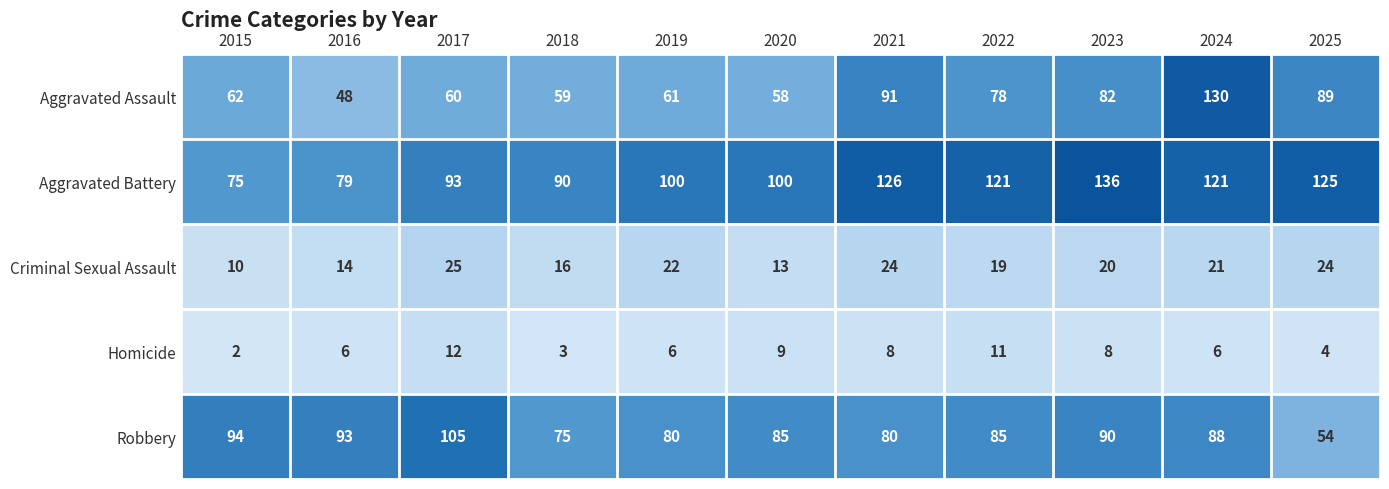

What is the maximum value shown in the chart?

136